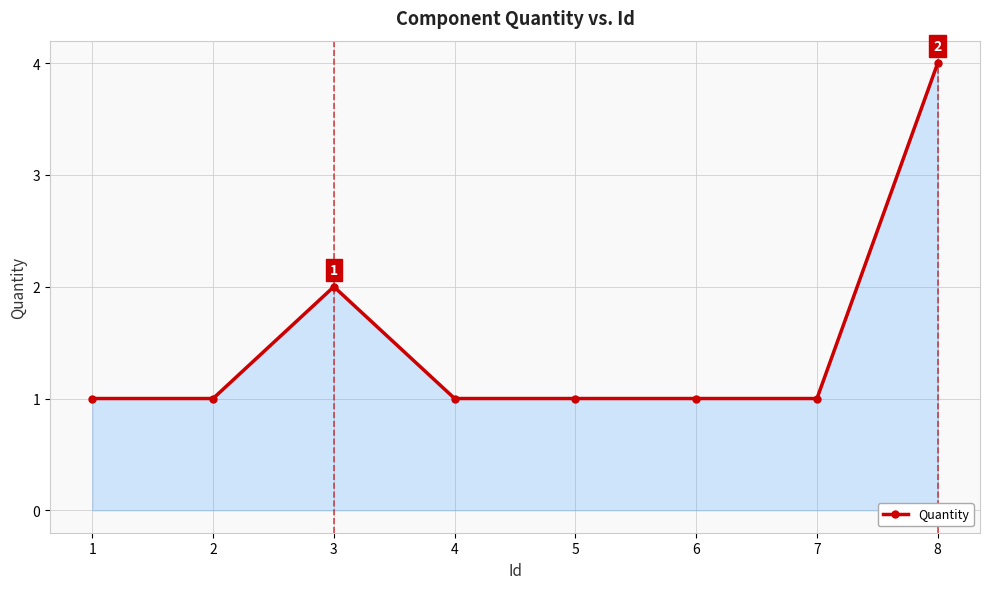

What is the difference between the second highest and minimum values?

1